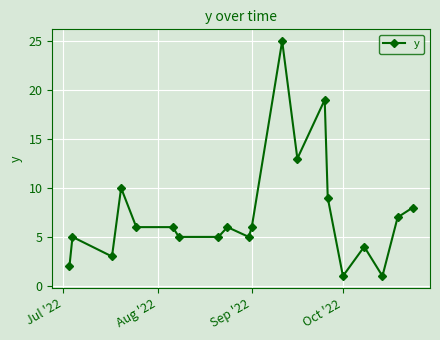

Reading left to right, list all the values displayed in this chart.

2	5	3	10	6	6	5	5	6	5	6	25	13	19	9	1	4	1	7	8